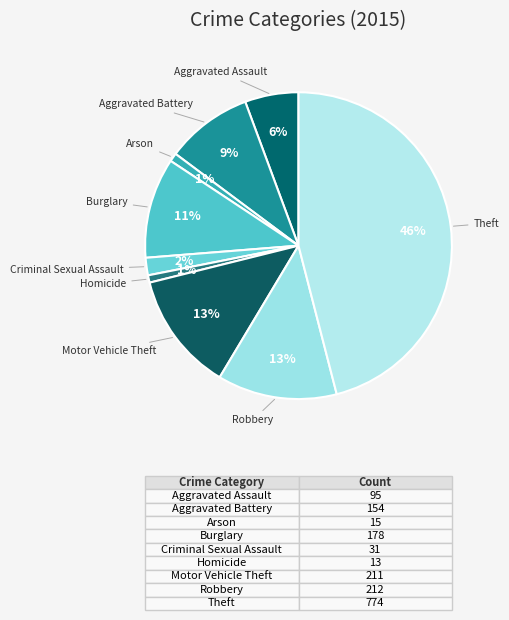

How many slices are in this pie chart?

9